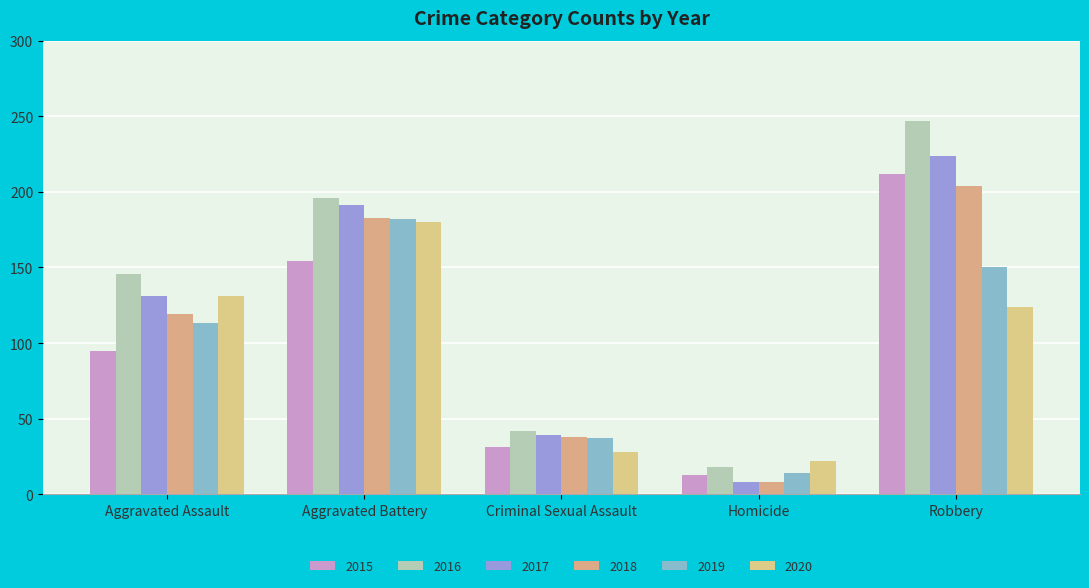

Reading right to left, extract all data points from this chart.

2015: 212	13	31	154	95
2016: 247	18	42	196	146
2017: 224	8	39	191	131
2018: 204	8	38	183	119
2019: 150	14	37	182	113
2020: 124	22	28	180	131